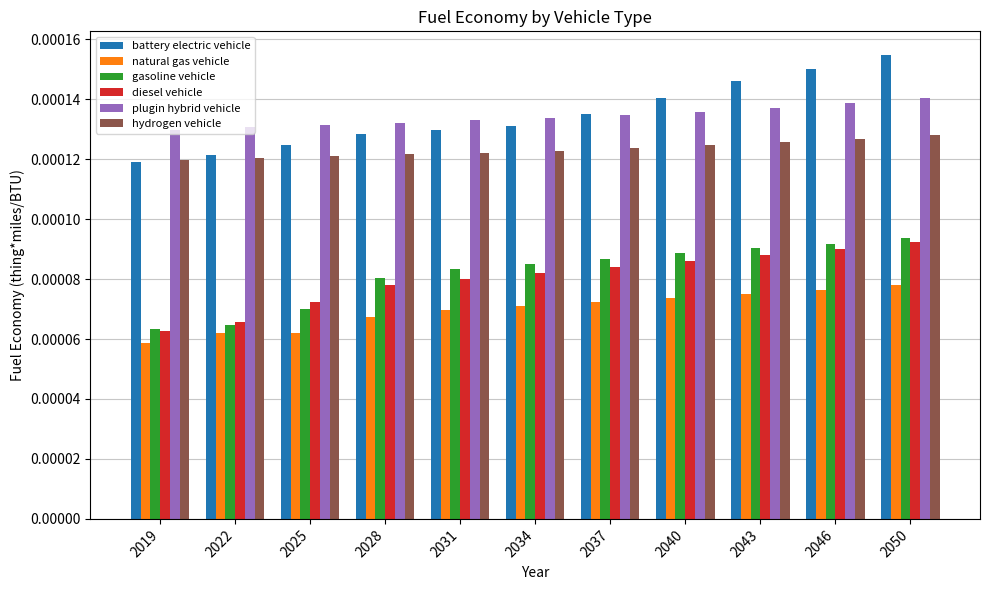

What are all the series names shown in the legend?

battery electric vehicle, natural gas vehicle, gasoline vehicle, diesel vehicle, plugin hybrid vehicle, hydrogen vehicle